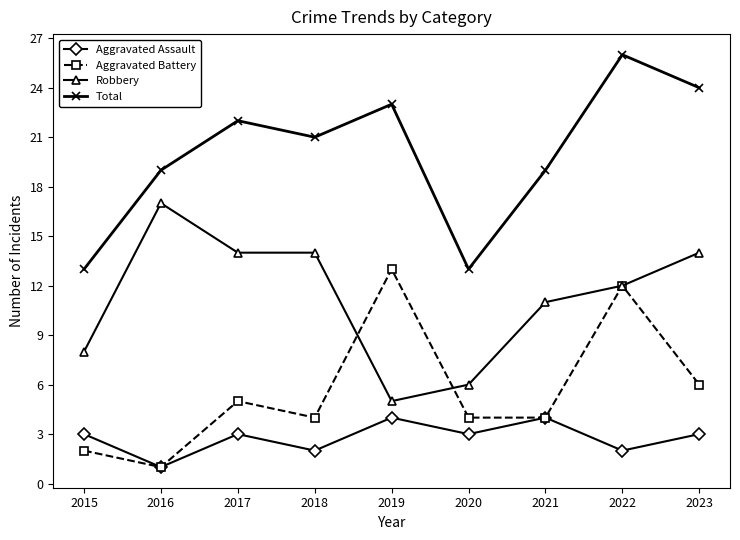

True or false: Total and Aggravated Assault intersect in this chart.

False